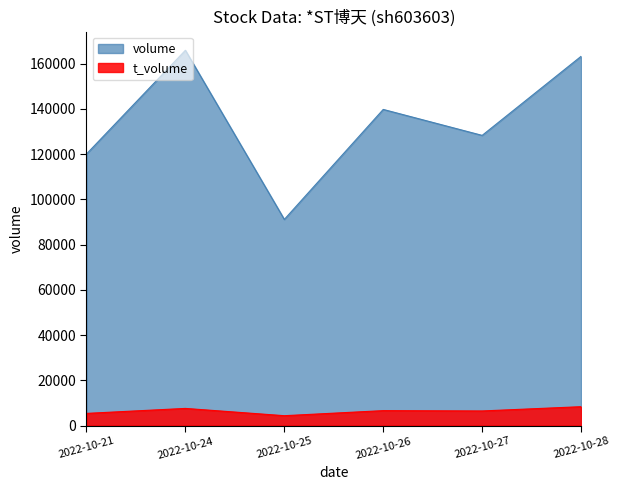

At which category does the data reach its first local valley?

2022-10-25